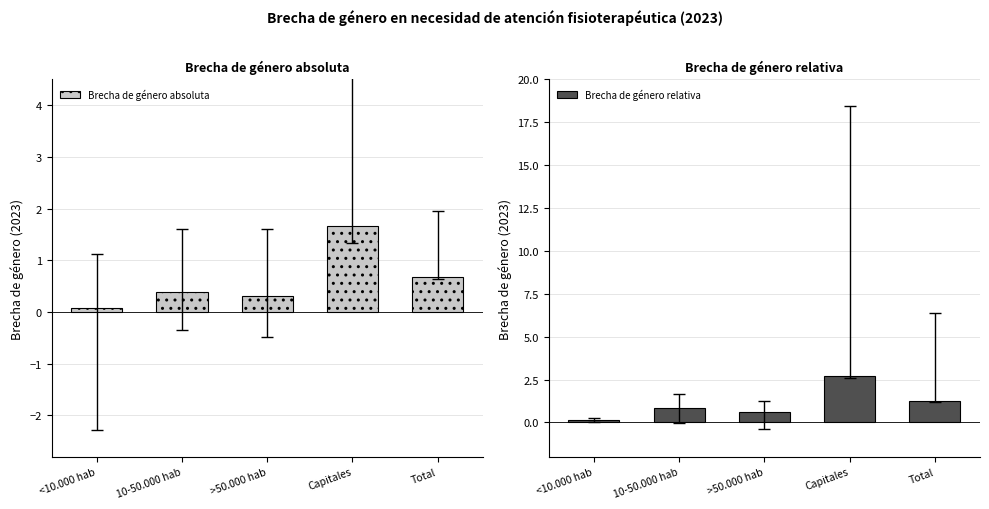

How many distinct data groups are displayed?

2